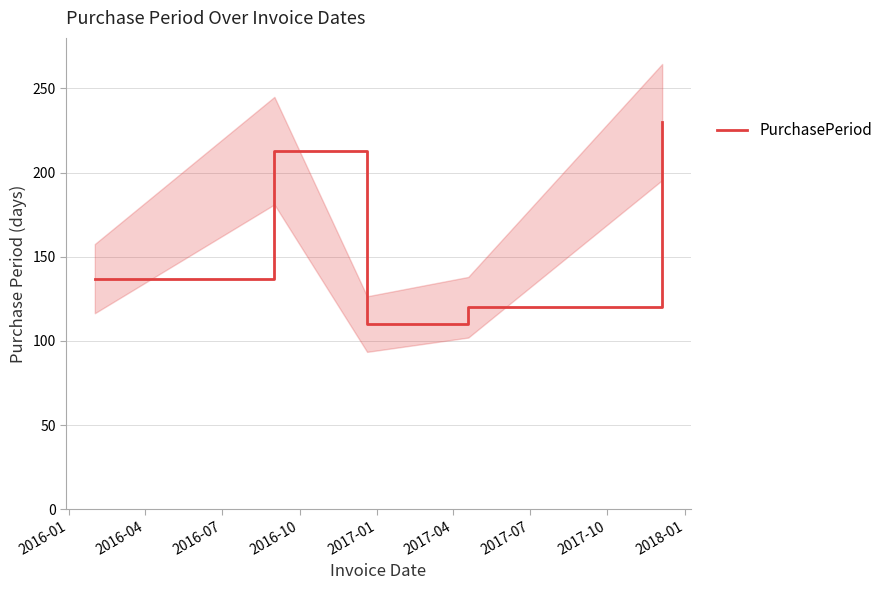

Reading left to right, list all the values displayed in this chart.

137	213	110	120	230